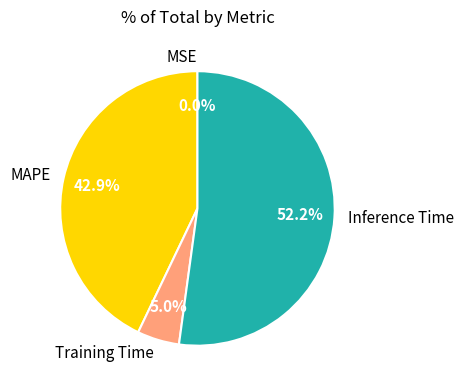

What is the majority slice?

Inference Time